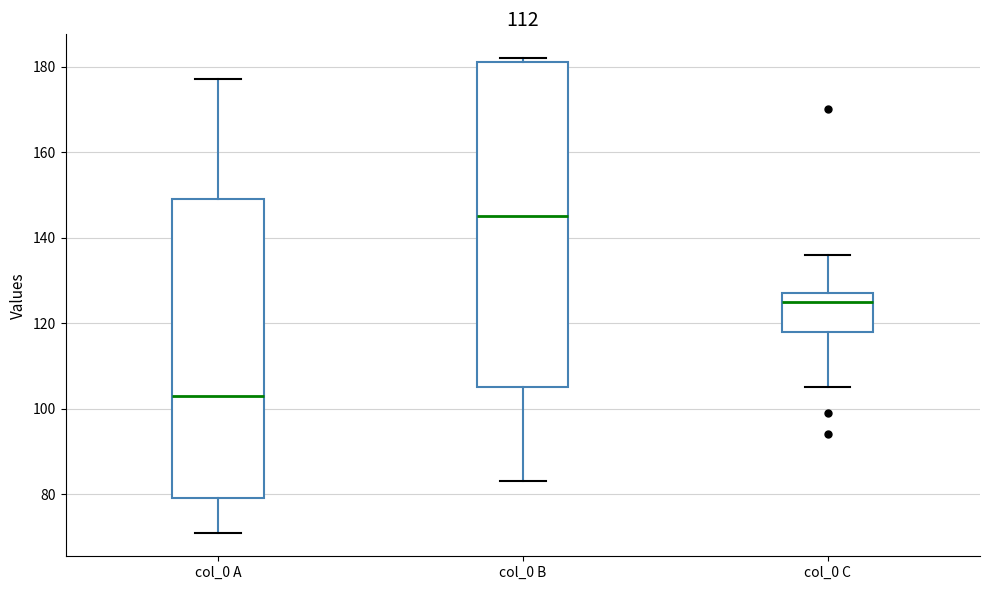

Reading left to right, transcribe this box plot: for each box, give where its median line is, the range the box spans, and where its two whiskers end, as read against the y-axis. The values are not printed on the chart, so give them approximately, as read against the axis.

col_0 A: median 104, box 80 to 150, whiskers 72 to 178
col_0 B: median 146, box 106 to 182, whiskers 84 to 182 (just above the box's upper edge)
col_0 C: median 126, box 118 to 128, whiskers 106 to 136